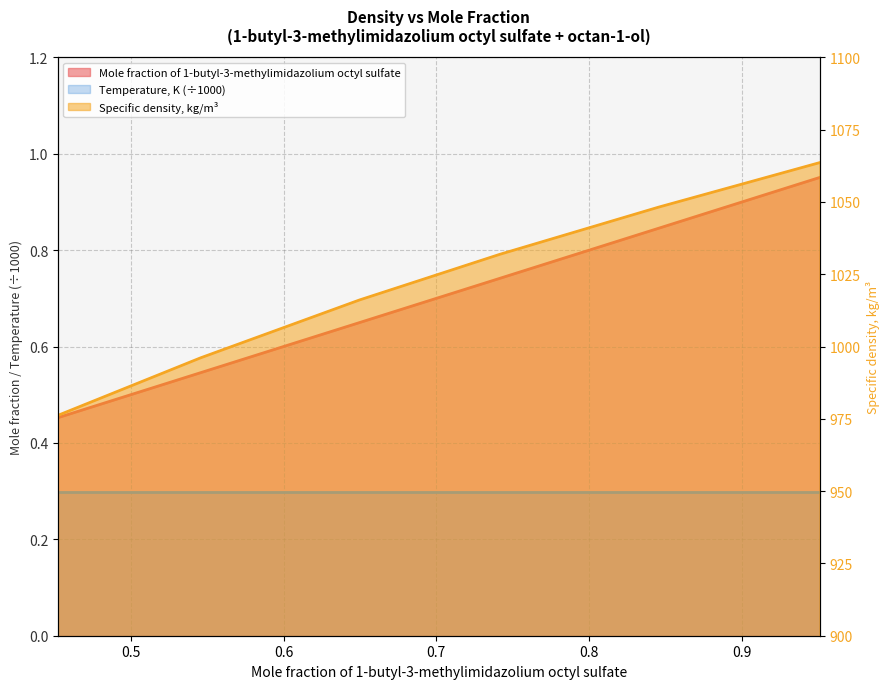

True or false: Mole fraction of 1-butyl-3-methylimidazolium octyl sulfate and Specific density, kg/m3 intersect in this chart.

False